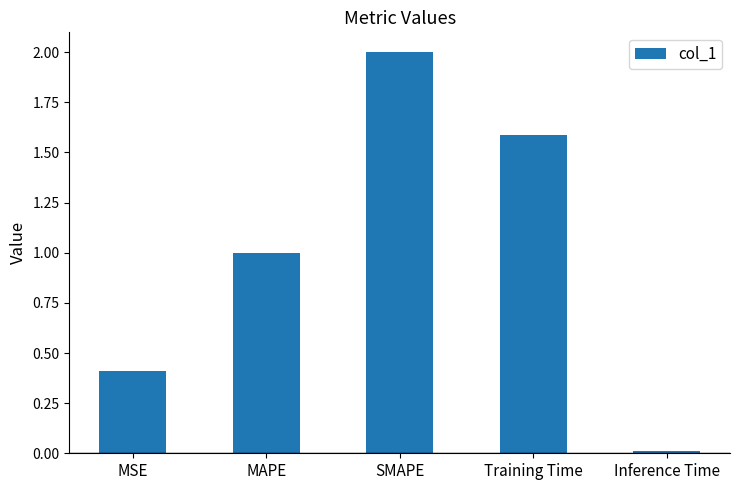

Rank the categories by value from highest to lowest.

SMAPE, Training Time, MAPE, MSE, Inference Time